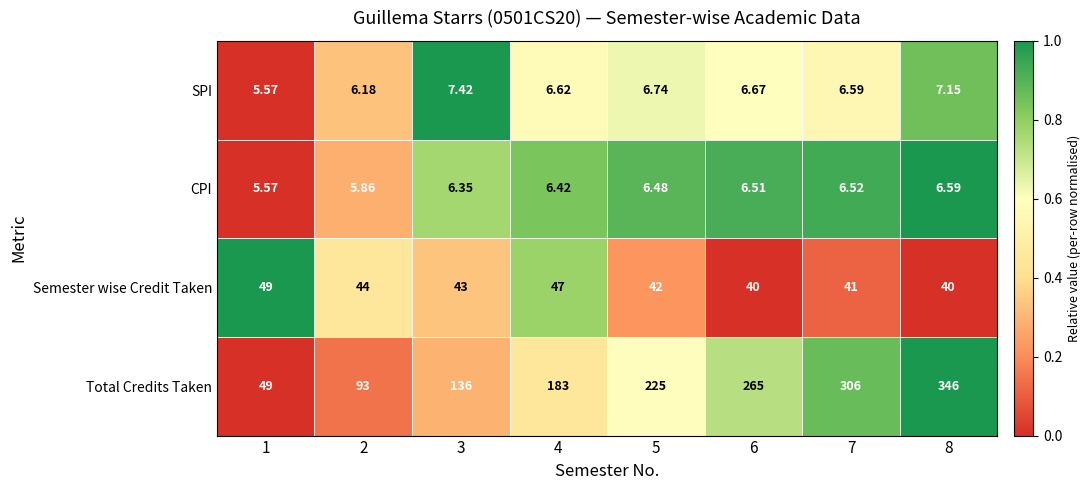

Which series has the largest range (max minus min)?

Total Credits Taken